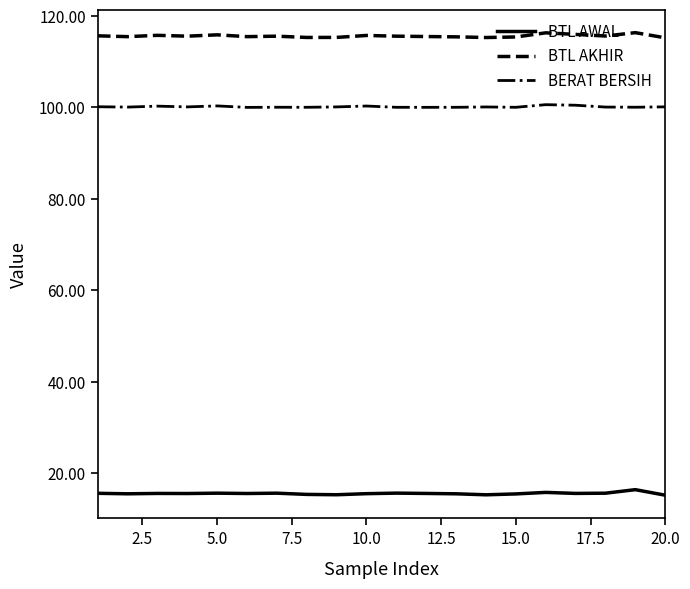

Which series has the largest total across all categories?

BTL AKHIR